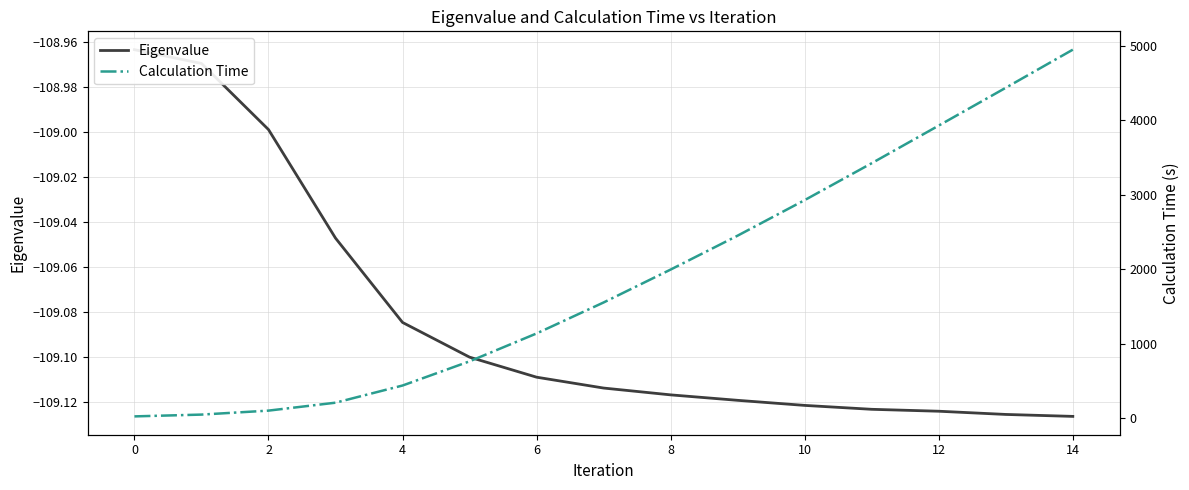

What is the sum of all Calculation Time values?

28371.4